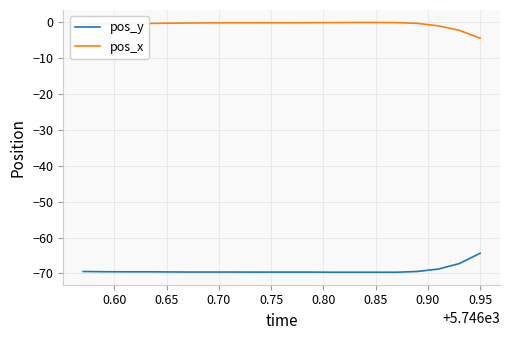

Which series has the largest total across all categories?

pos_x